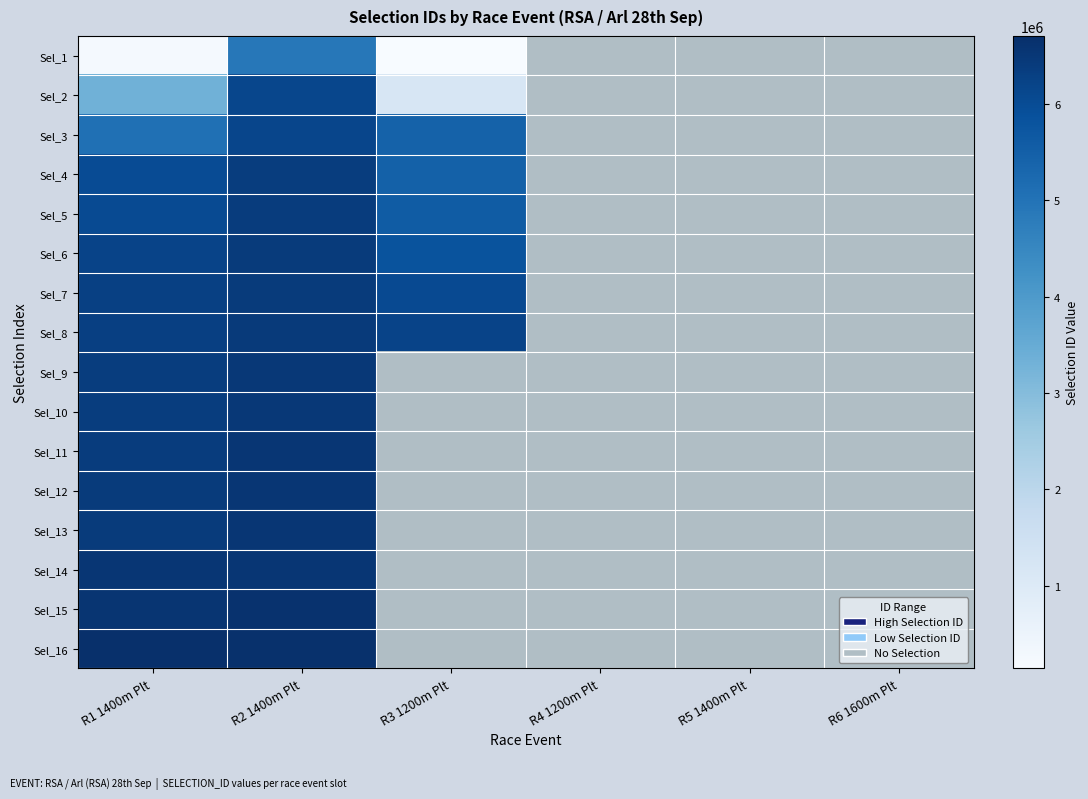

True or false: Sel_2 has a value of 3339359.0 at R1 1400m Plt.

True